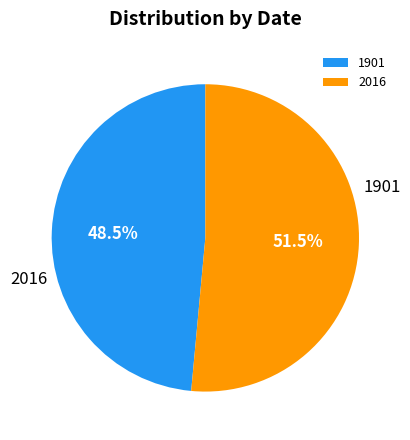

What percentage is the 2016 slice, to the nearest percent?

51%